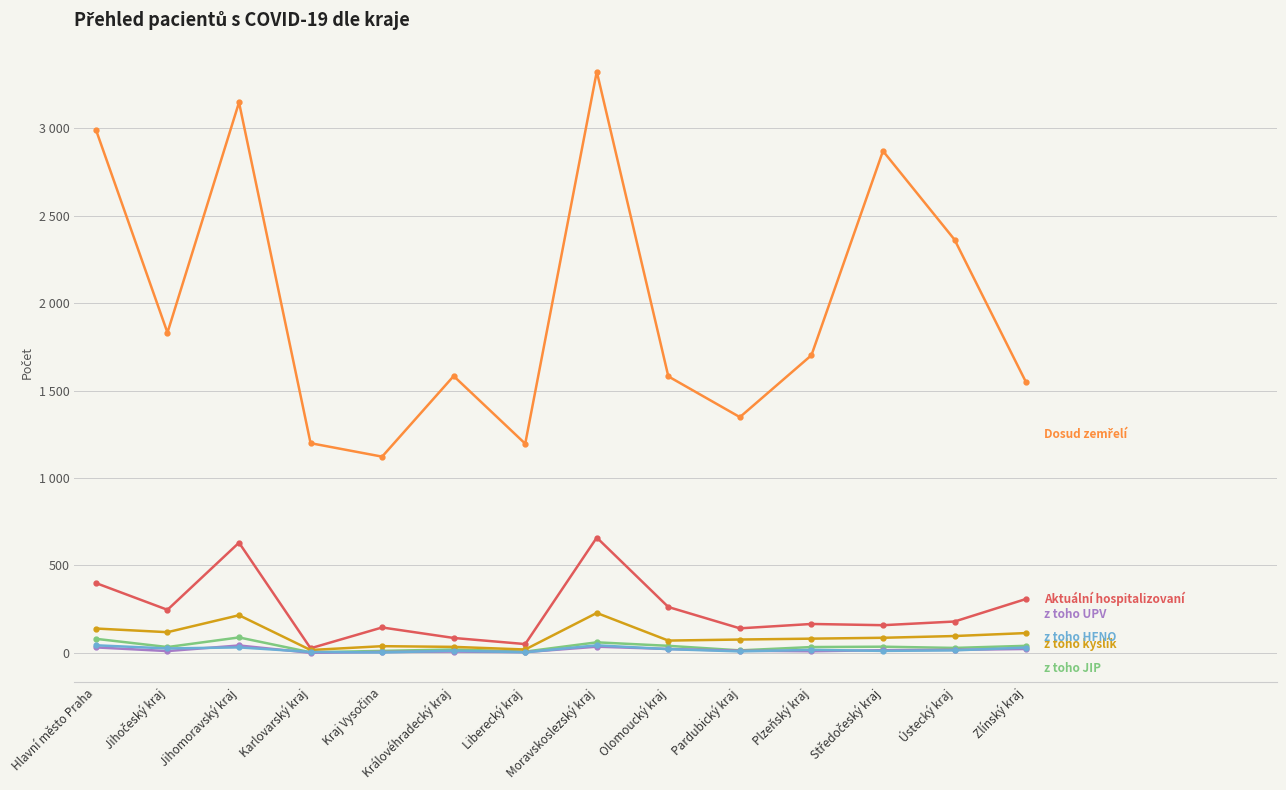

What is the spread (max minus min) of values at Jihočeský kraj?

1821